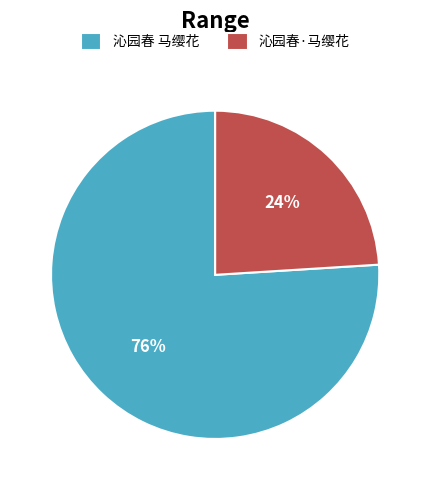

What percentage is the 沁园春 马缨花 slice, to the nearest percent?

76%